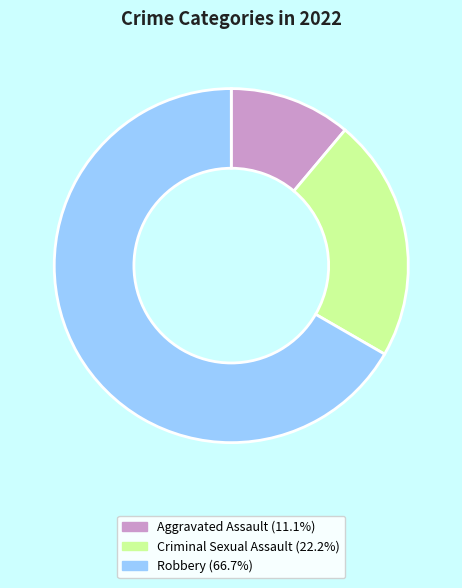

Is there a majority slice in this chart?

Yes